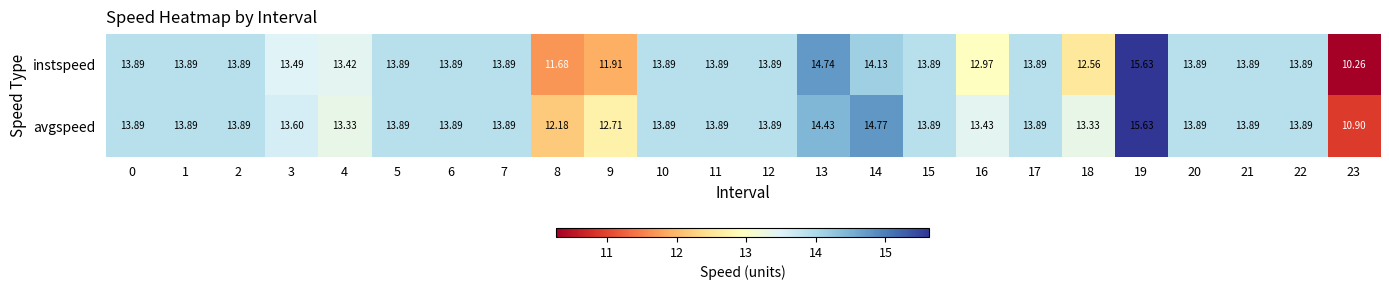

Rank the series at 4 from lowest to highest value.

avgspeed, instspeed